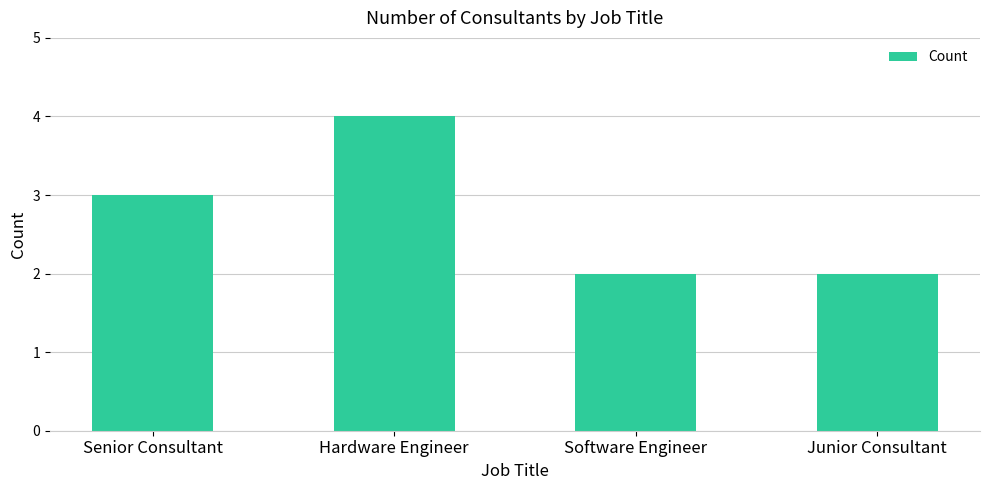

What is the label of the 2nd bar from the left?

Hardware Engineer